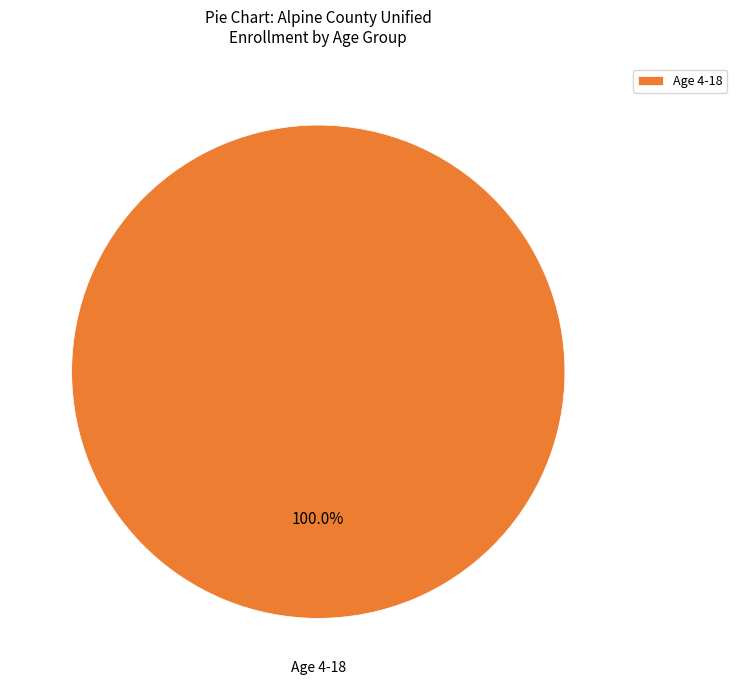

Which slice represents more than half of the pie?

Age 4-18